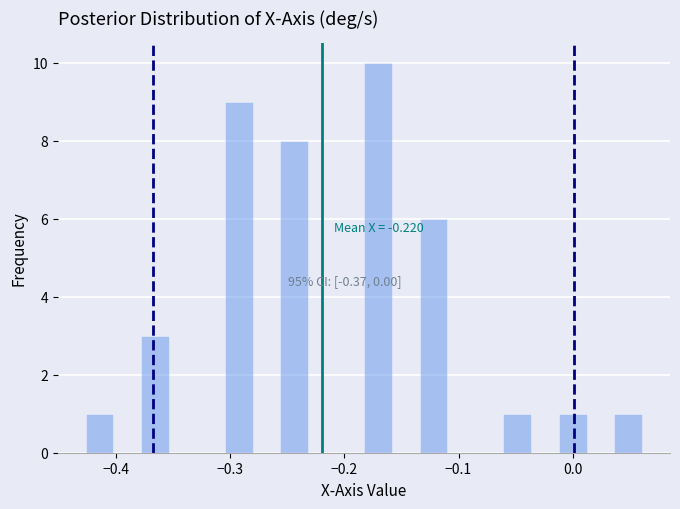

Around what value on the x-axis is the tallest bar? Give the approximate position of its centre, as read against the axis.

-0.17